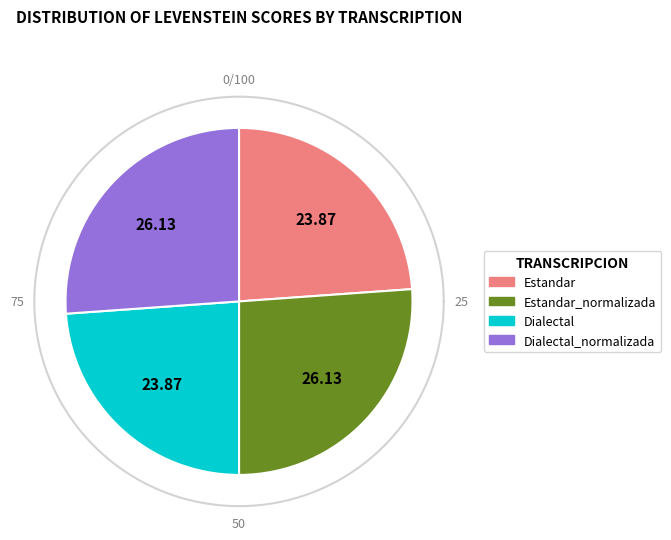

True or false: Dialectal accounts for 38% of the total.

False